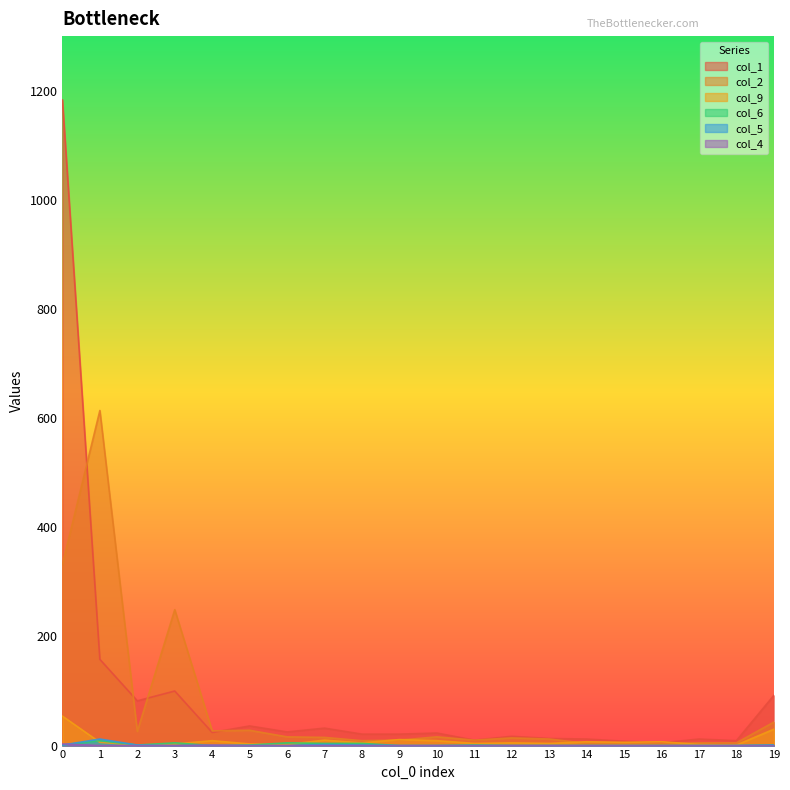

How many col_4 values are between 0 and 1?

19